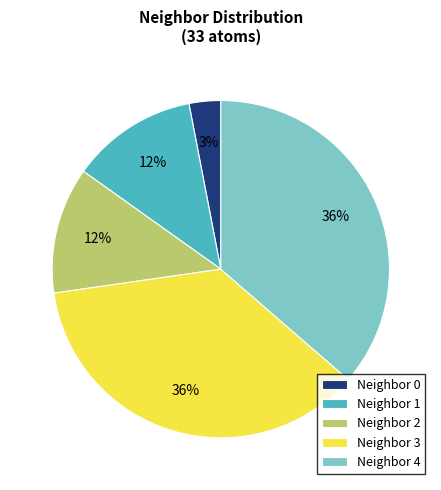

Count the number of slices in the pie.

5